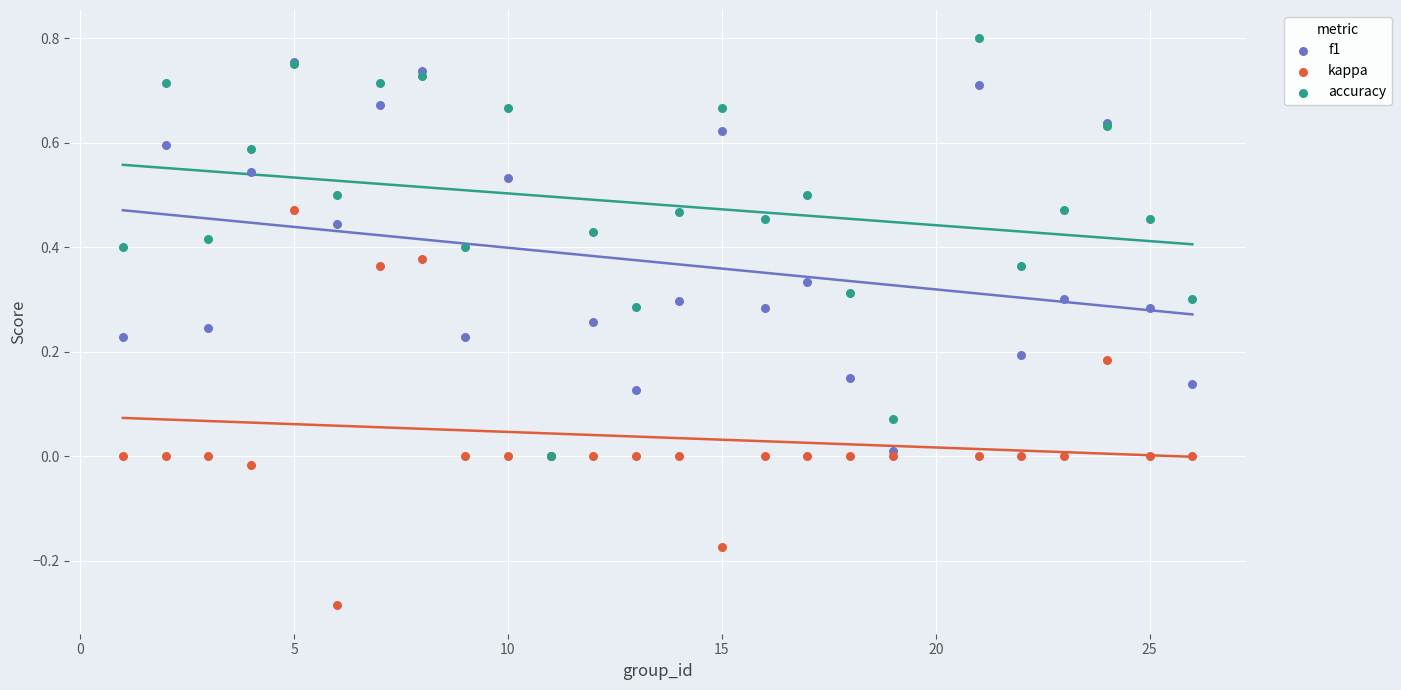

What are all the series names shown in the legend?

f1, kappa, accuracy